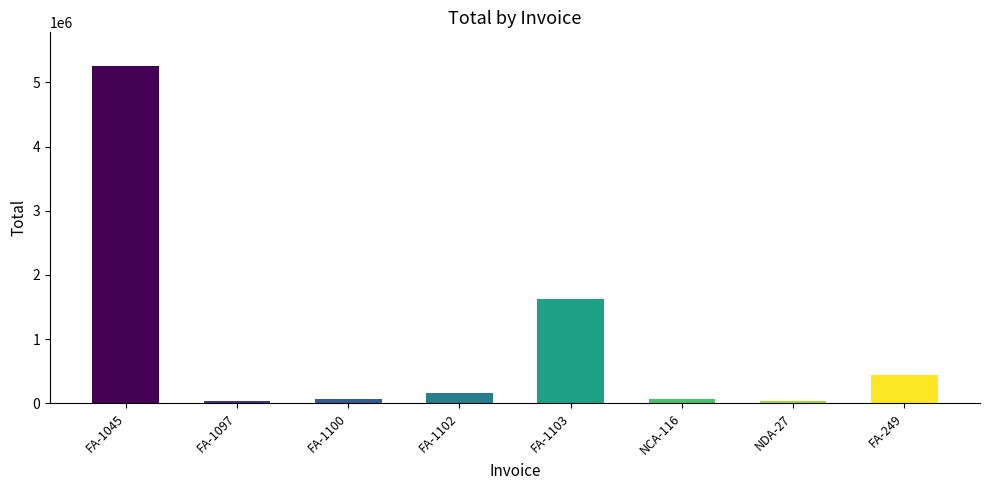

Which has a higher value, FA-1102 or FA-249?

FA-249